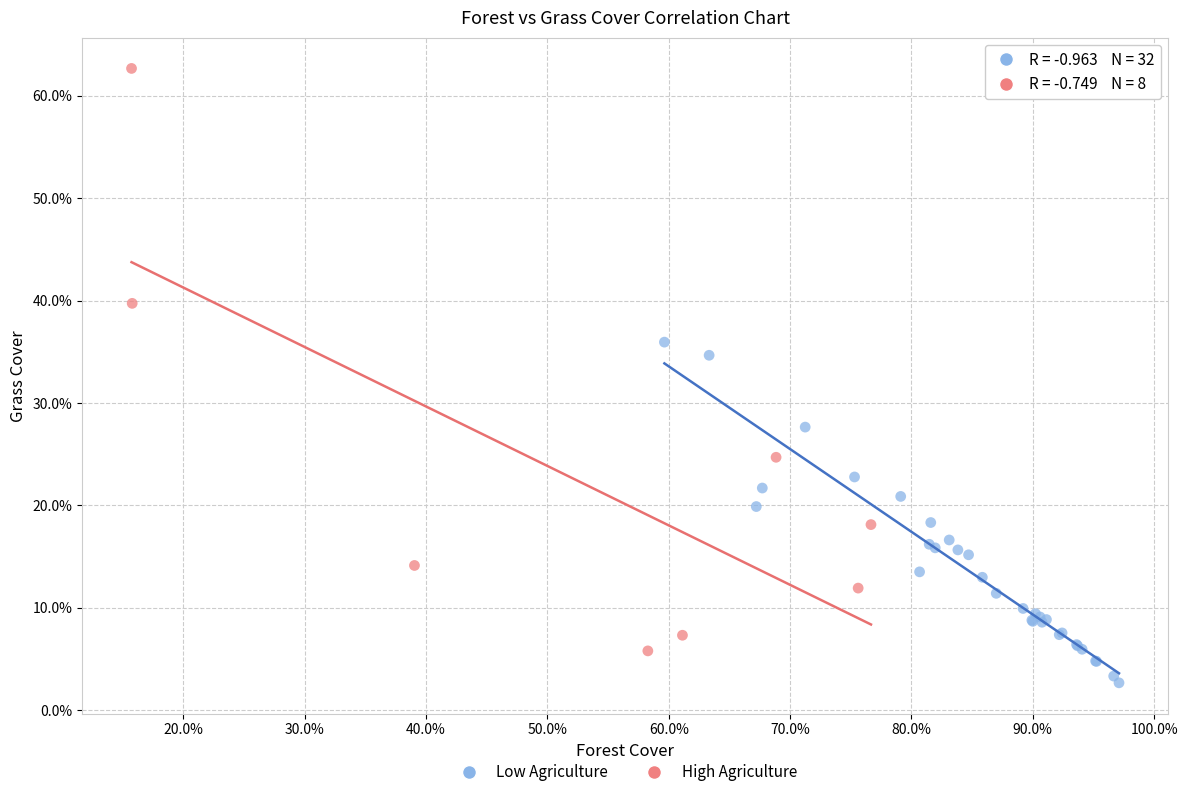

What are all the series names shown in the legend?

Low Agriculture, High Agriculture